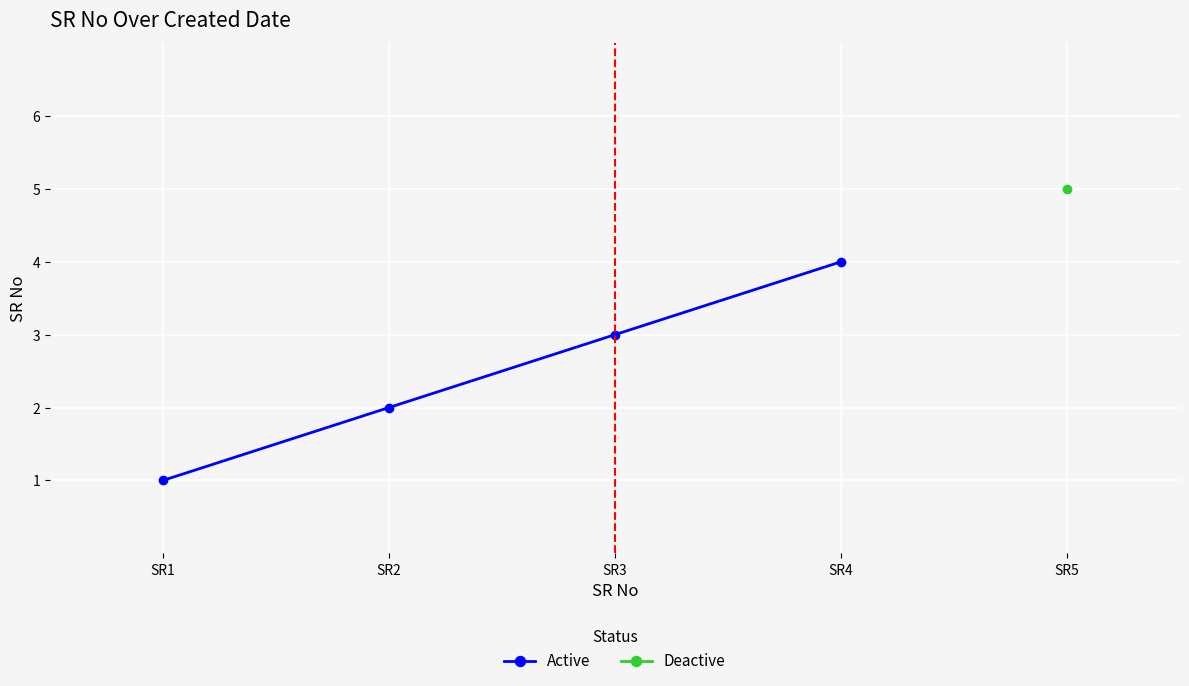

Which has a higher value, SR4 or SR2?

SR4